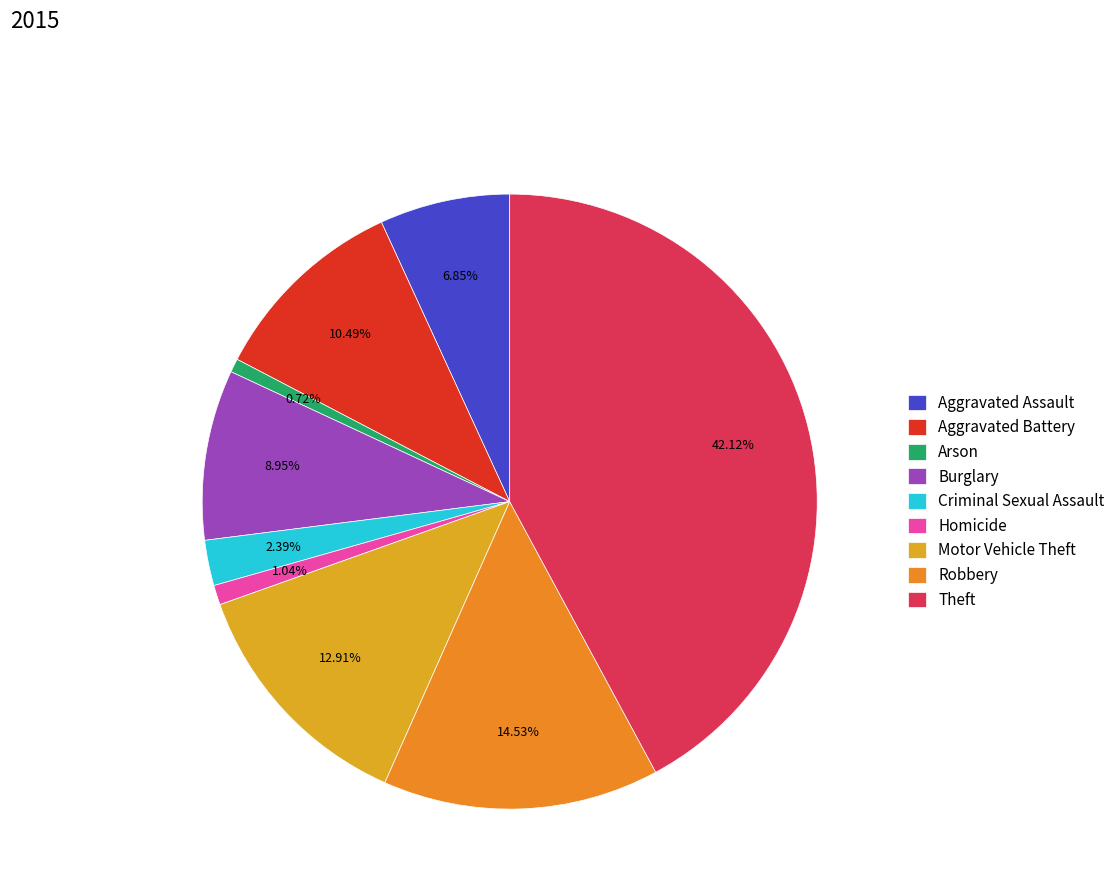

Is there any slice that represents more than half of the pie?

No